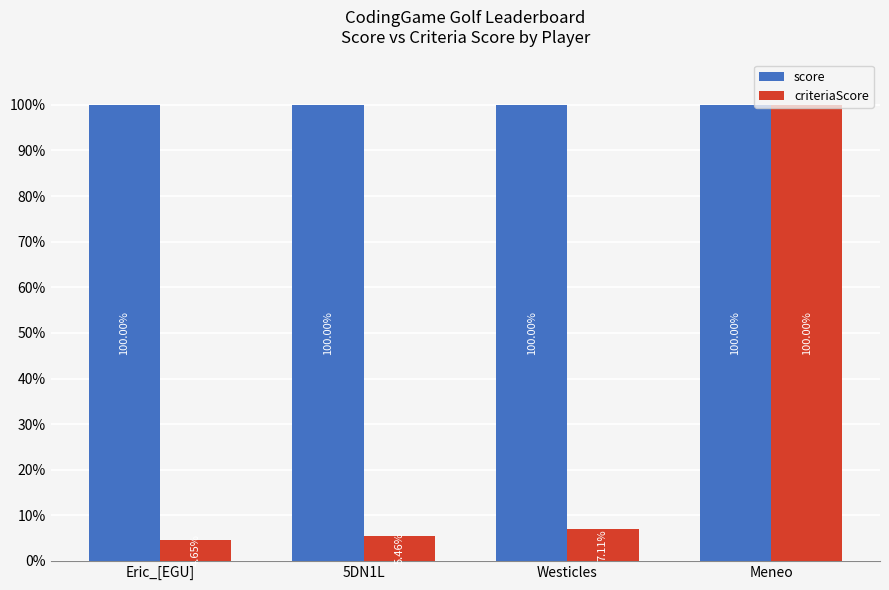

At Westicles, list the series in order from largest to smallest.

score, criteriaScore